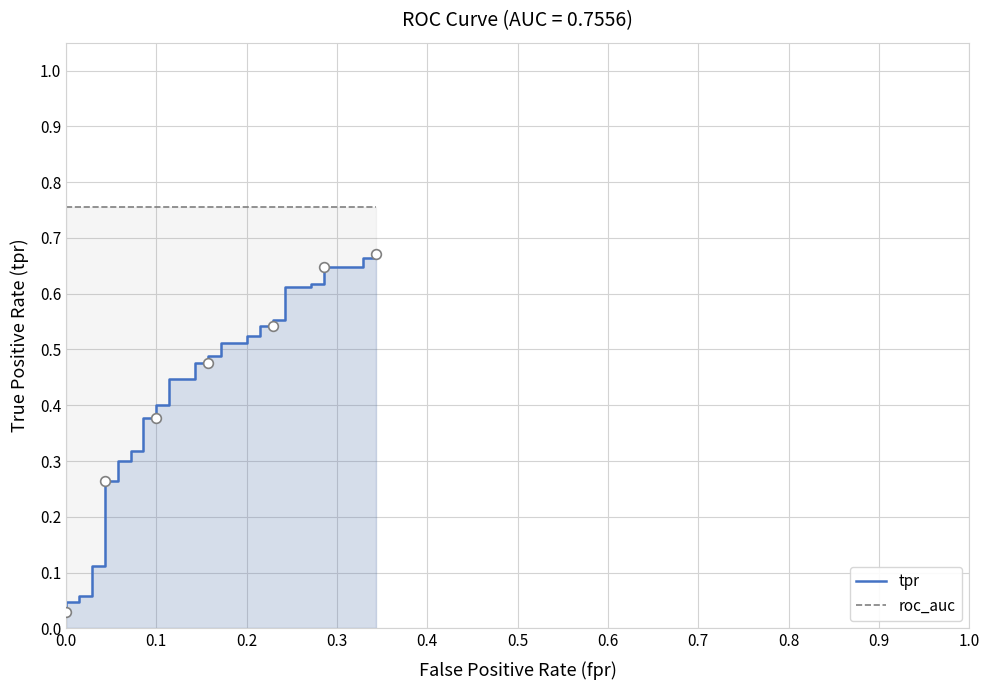

True or false: tpr and roc_auc intersect in this chart.

False